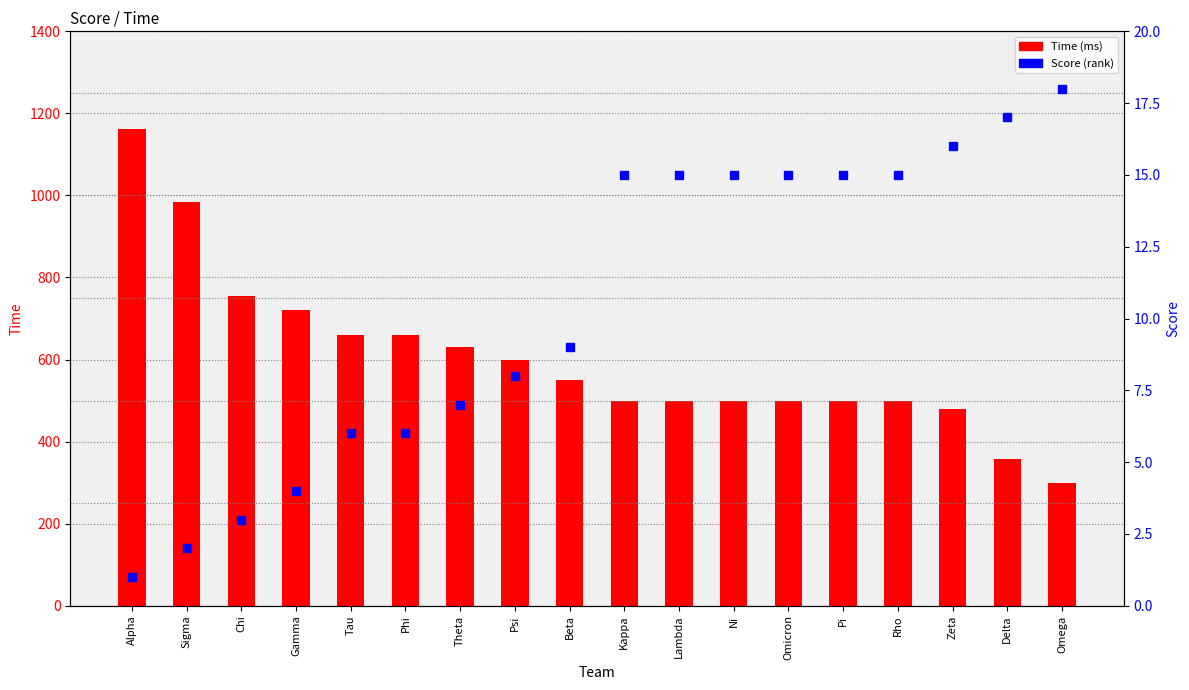

At which label does Score first exceed 15?

Zeta